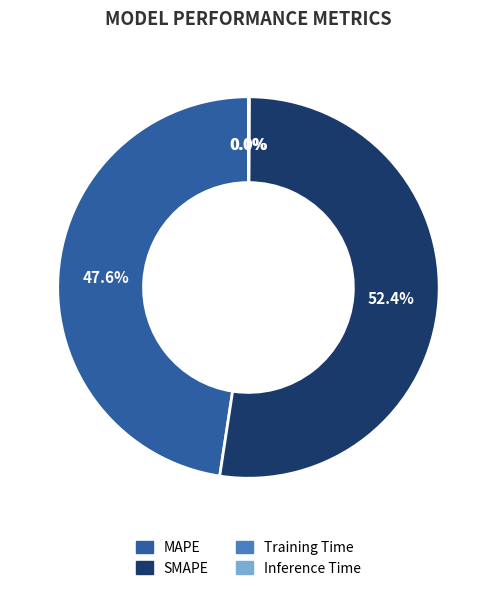

Does SMAPE represent more than half of the total?

Yes